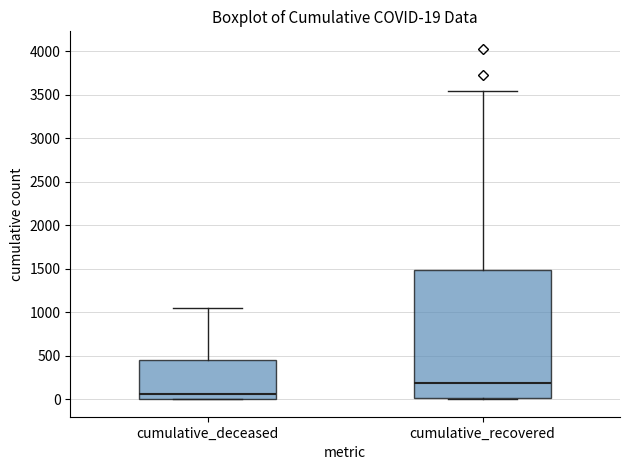

Which box's median line is the highest?

cumulative_recovered